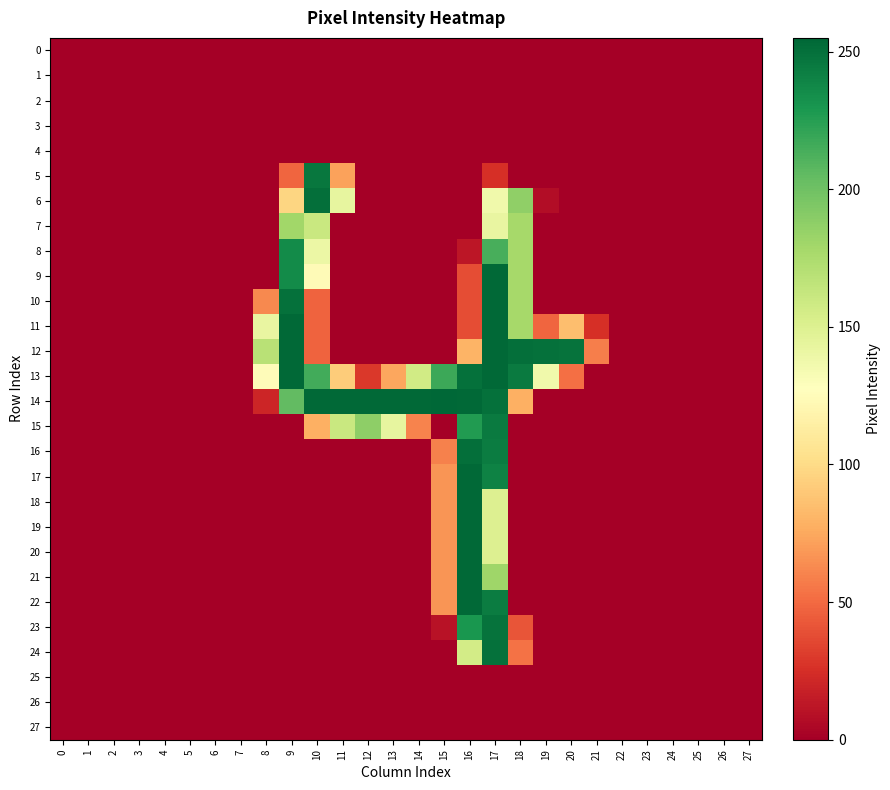

Which series has the largest total across all categories?

row_14